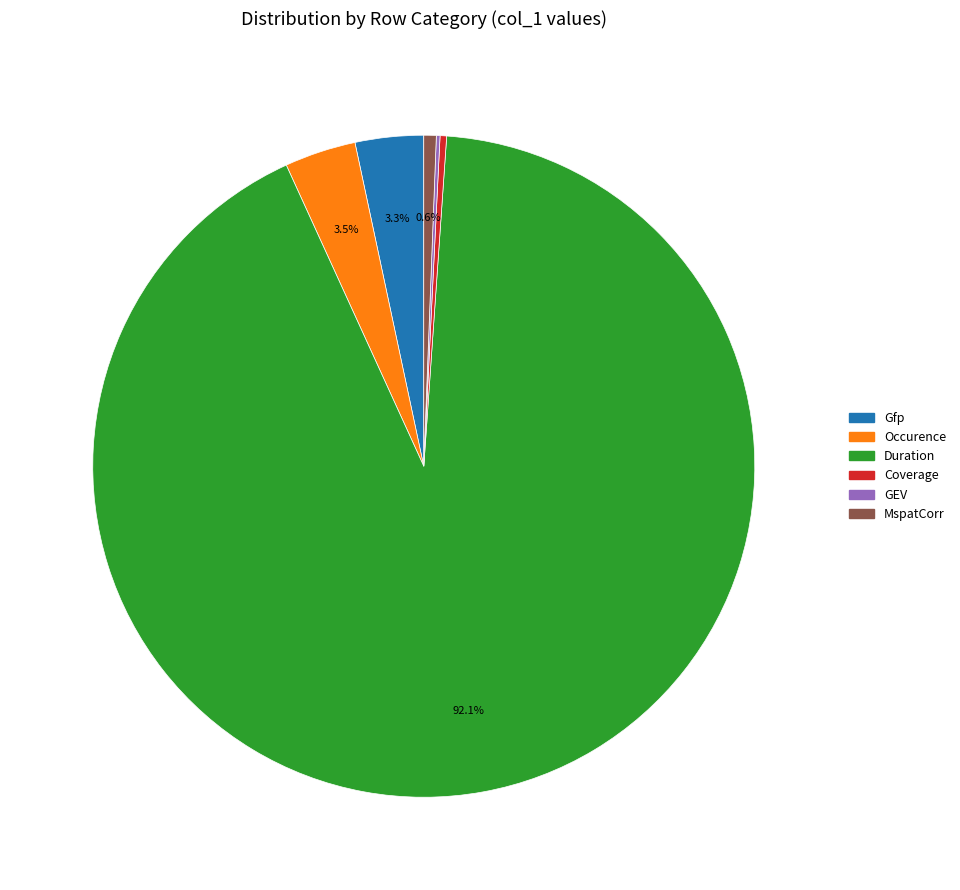

What is the majority slice?

Duration